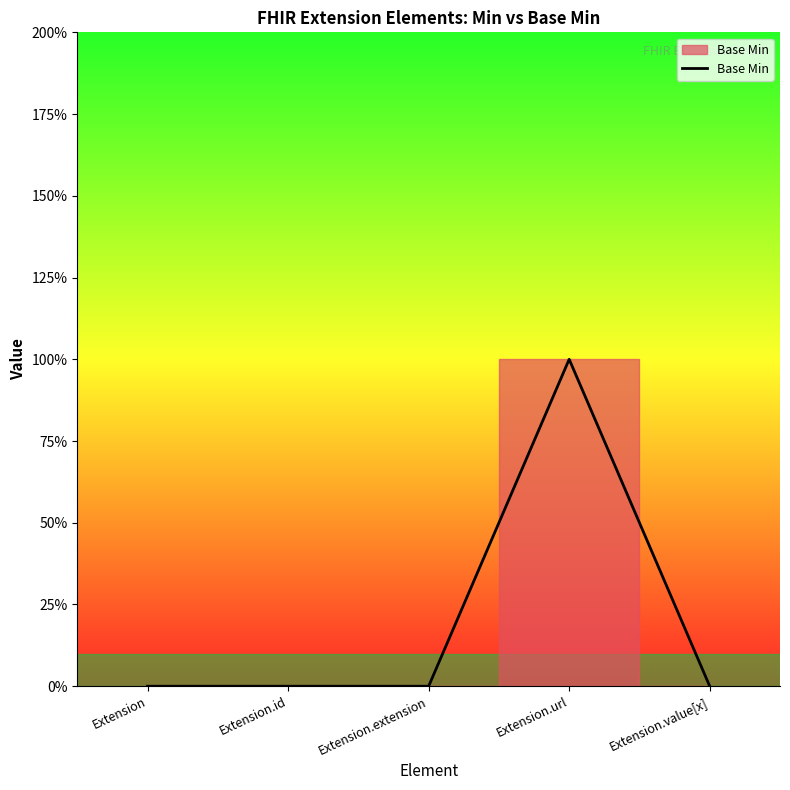

Is this an area chart (filled region under the line)?

Yes